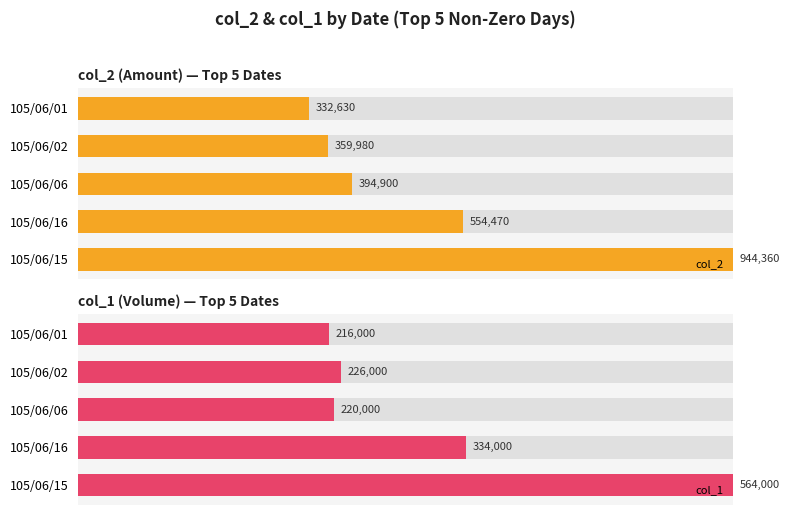

Does the chart contain any negative values?

No